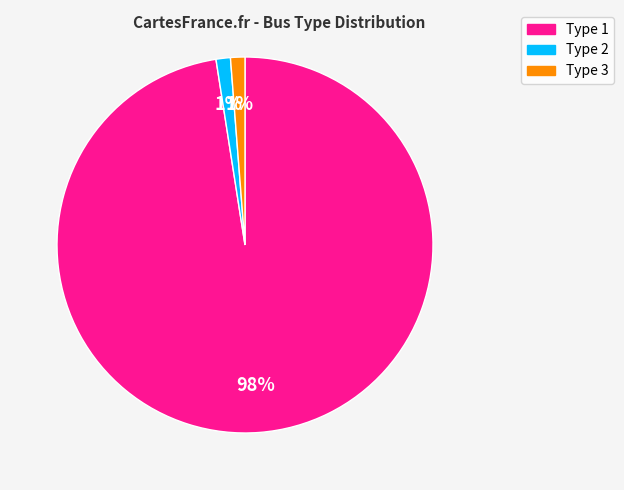

To the nearest percent, what is the combined percentage of Type 2 and Type 3?

2%